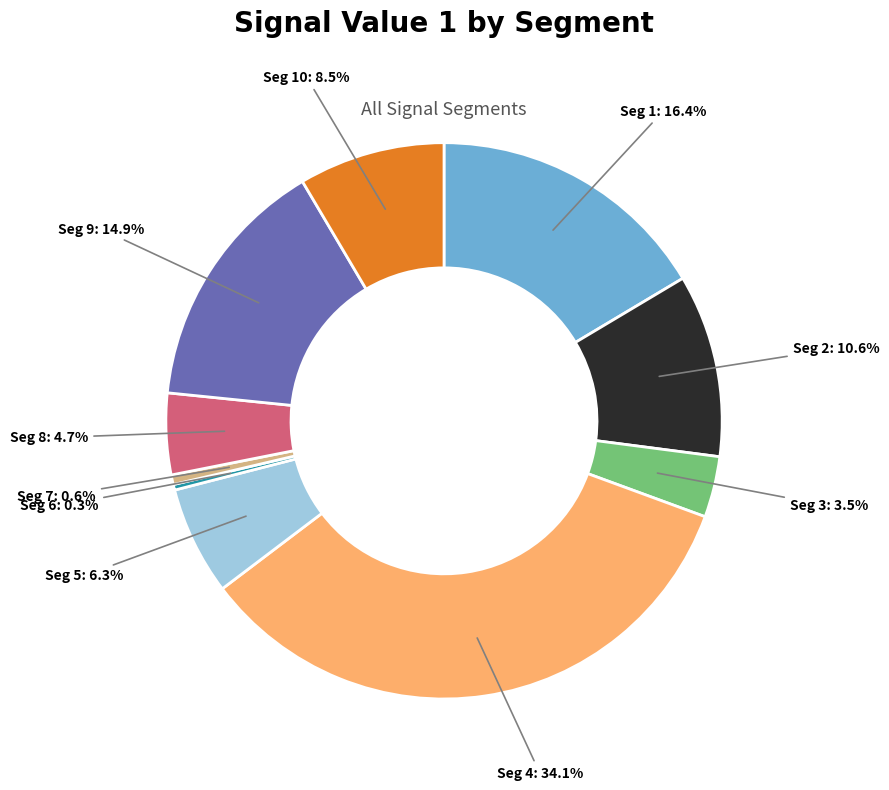

Is there any slice that represents more than half of the pie?

No